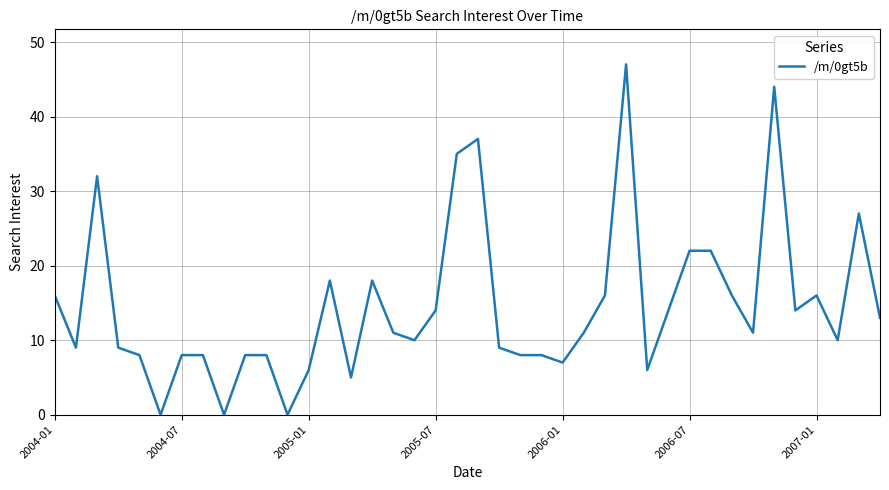

Count the number of categories in the chart.

40